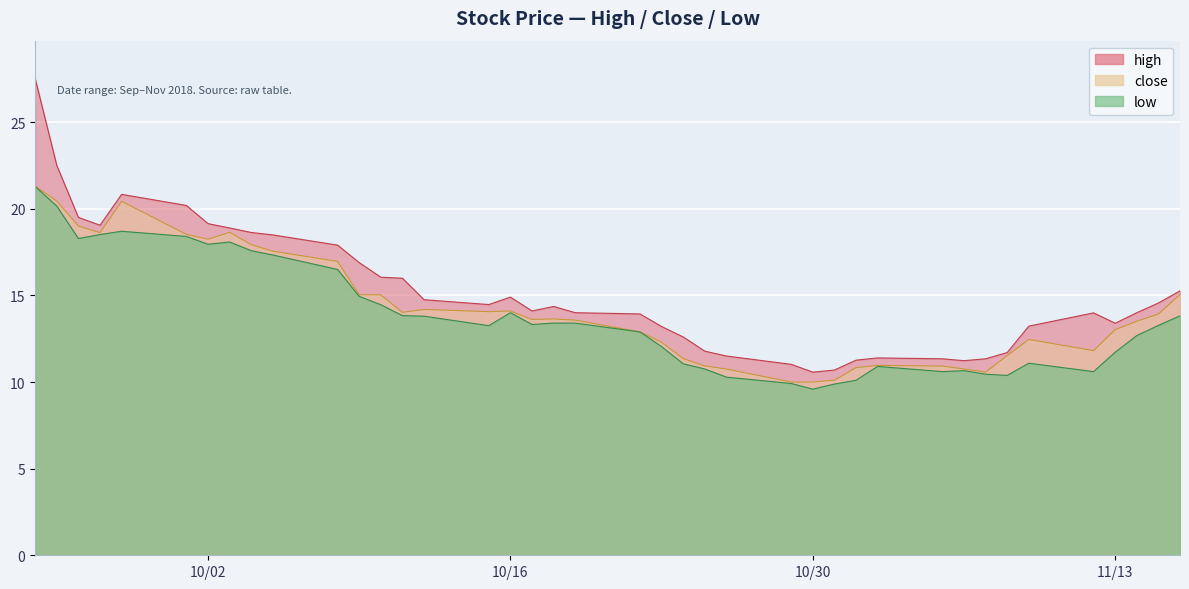

True or false: low and close cross at least once.

False